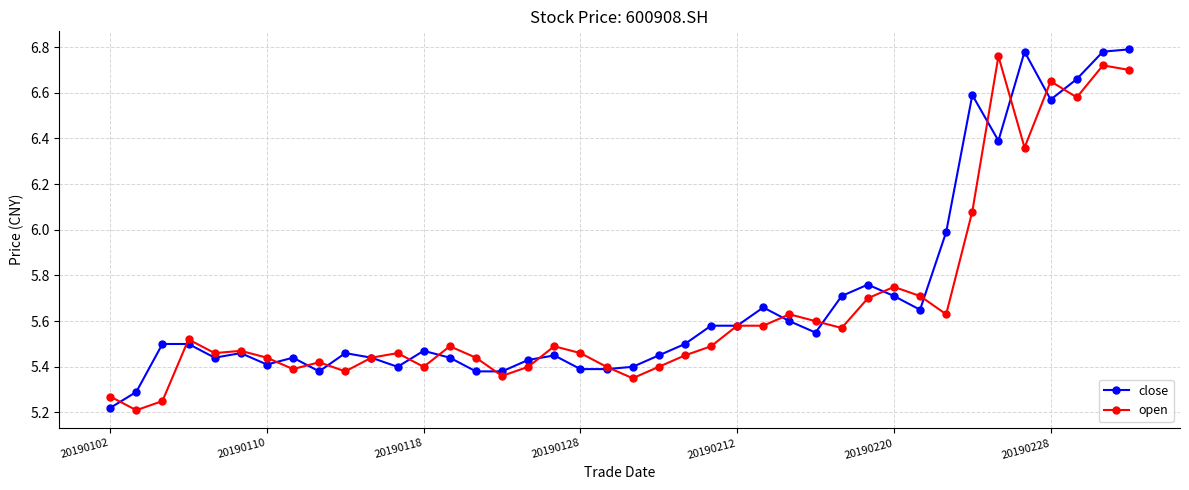

At how many categories does at least one series exceed 5?

40